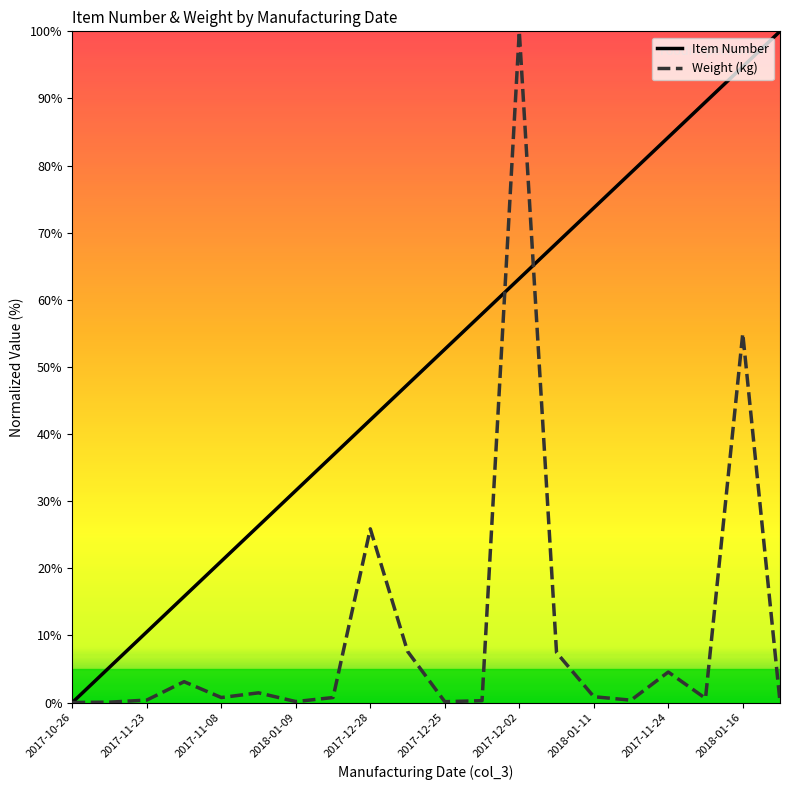

How many lines are shown in the chart?

2